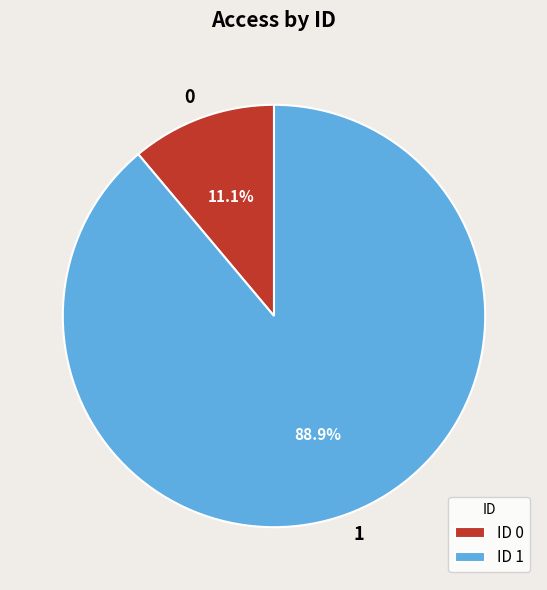

Count the number of slices in the pie.

2